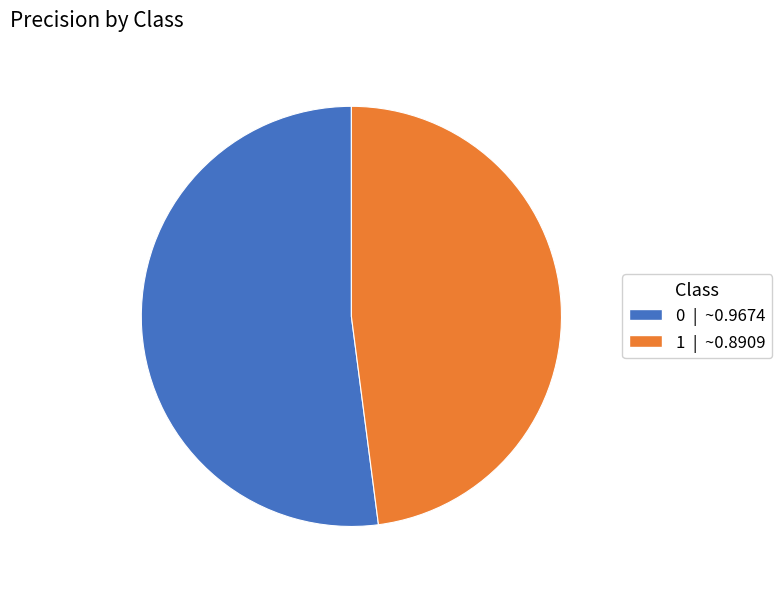

Is the sum of 1 and 0 greater than half?

Yes